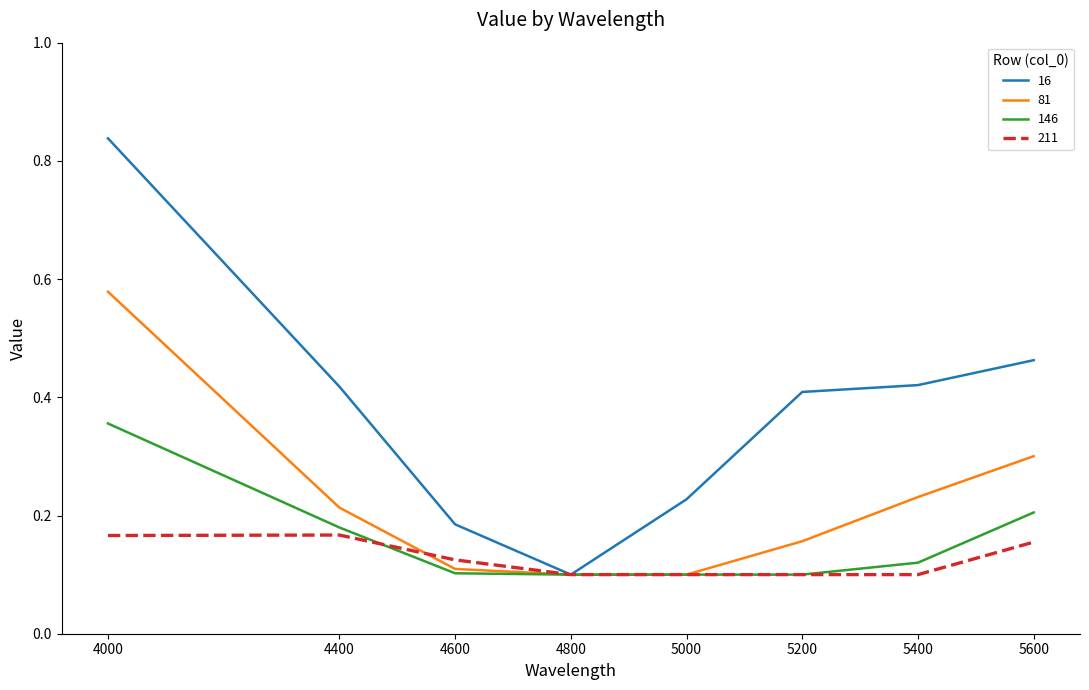

Which series changed the most between 5000 and 5200?

16